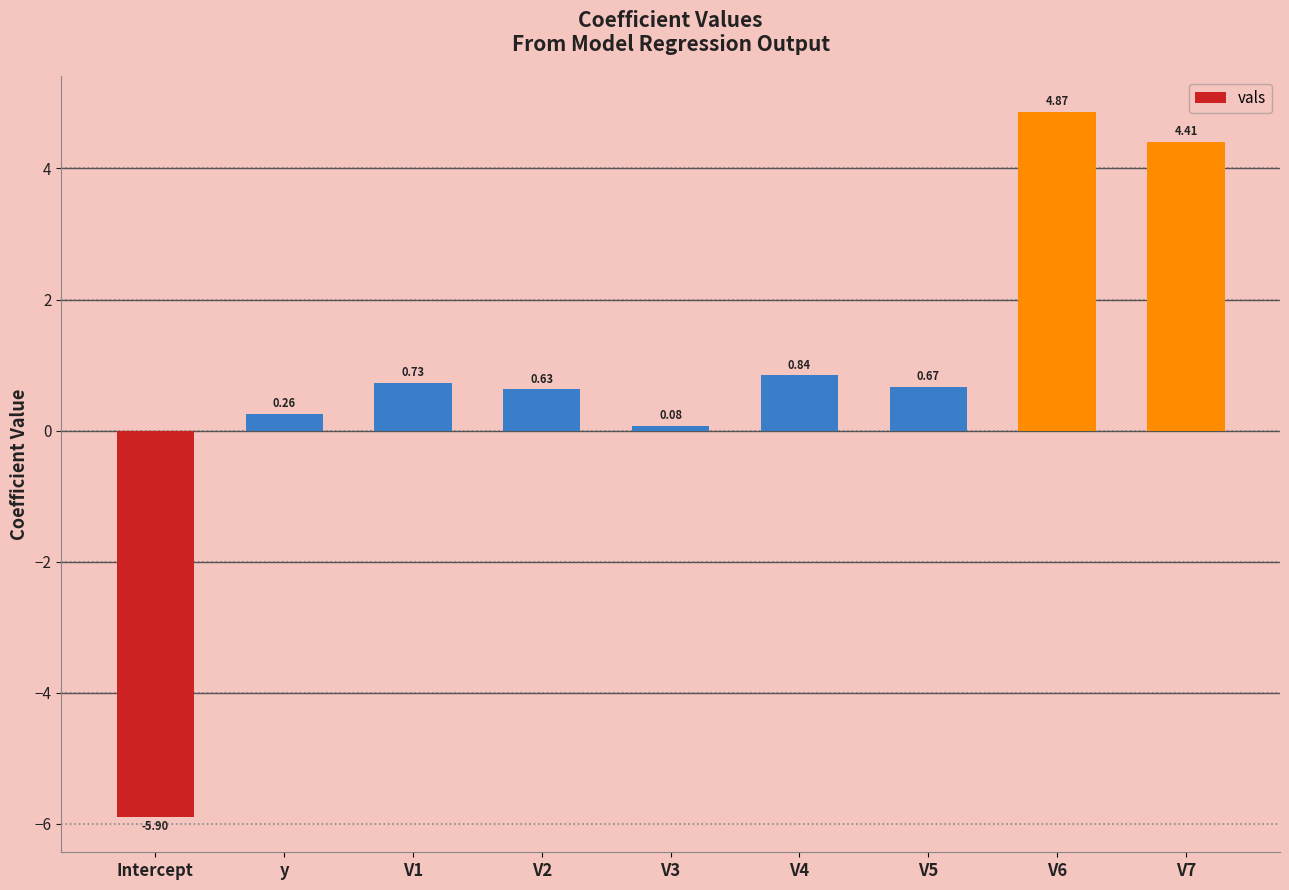

What is the label of the 8th bar from the right?

y